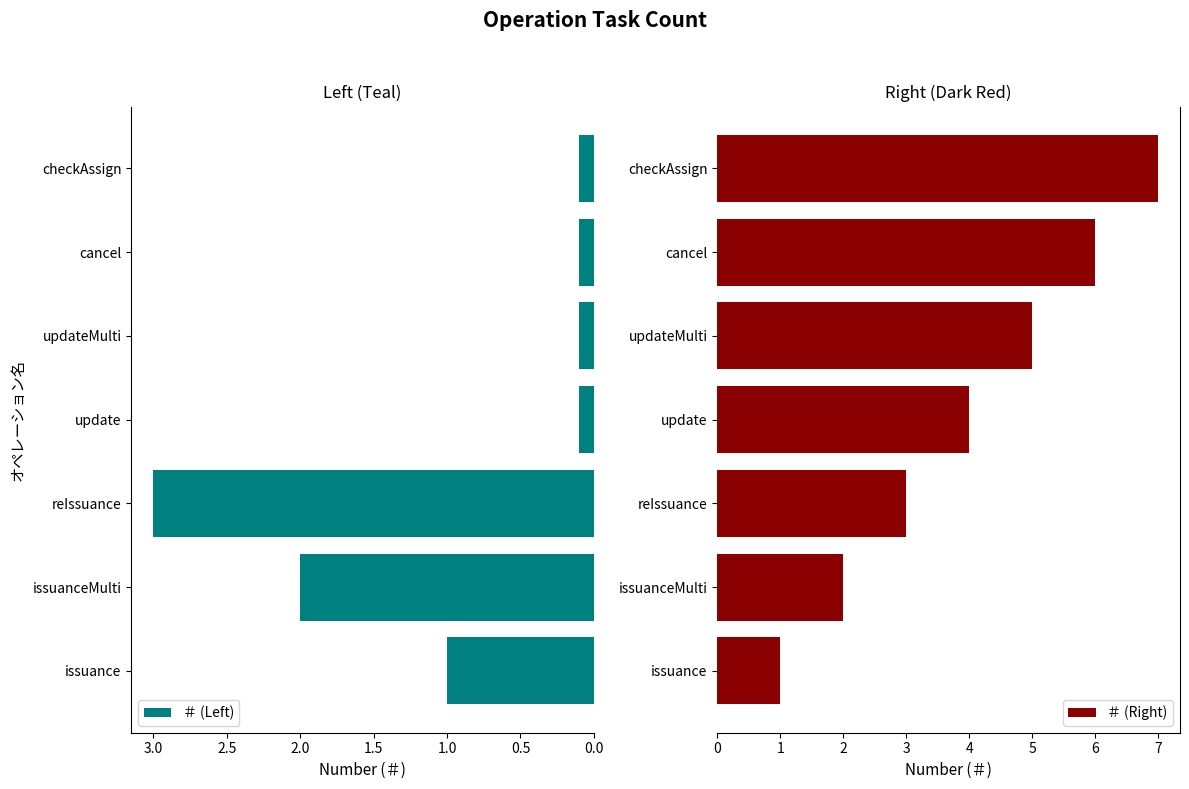

What are all the series names shown in the legend?

＃ (Left), ＃ (Right)